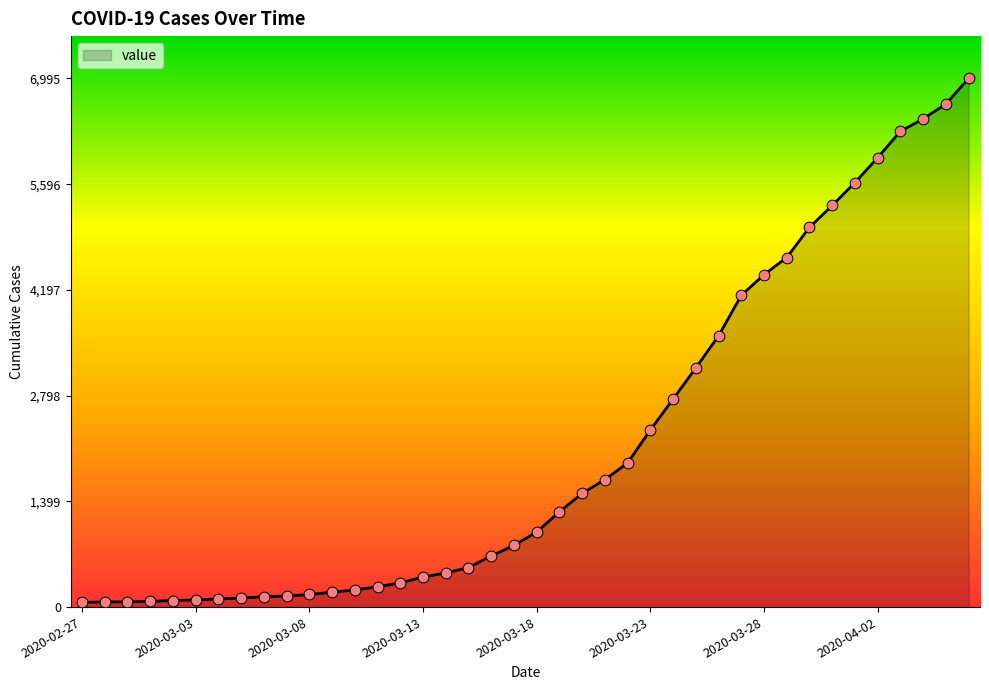

What is the greatest value displayed?

6995